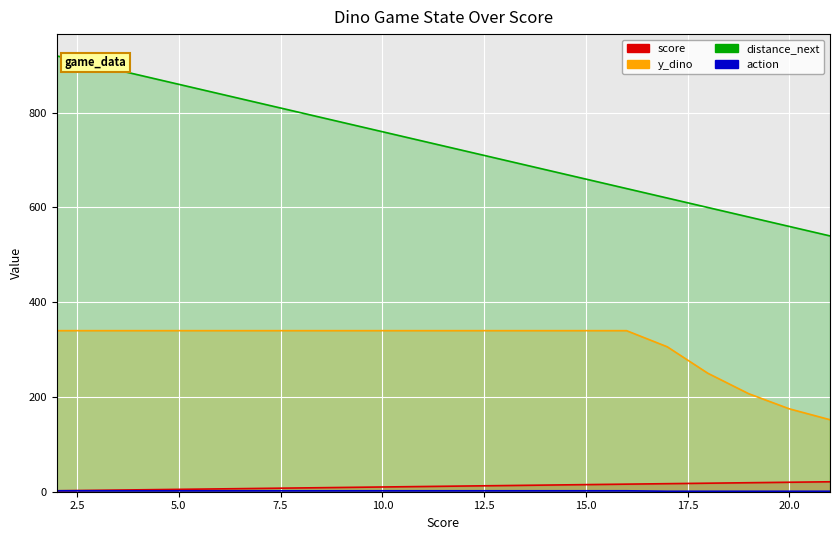

Reading left to right, transcribe all the data shown in this chart.

score: 2	3	4	5	6	7	8	9	10	11	12	13	14	15	16	17	18	19	20	21
y_dino: 340	340	340	340	340	340	340	340	340	340	340	340	340	340	340	306	250	207	175	152
distance_next: 920	900	880	860	840	820	800	780	760	740	720	700	680	660	640	620	600	580	560	540
action: 2	2	2	2	2	2	2	2	2	2	2	2	2	2	2	1	1	1	1	1